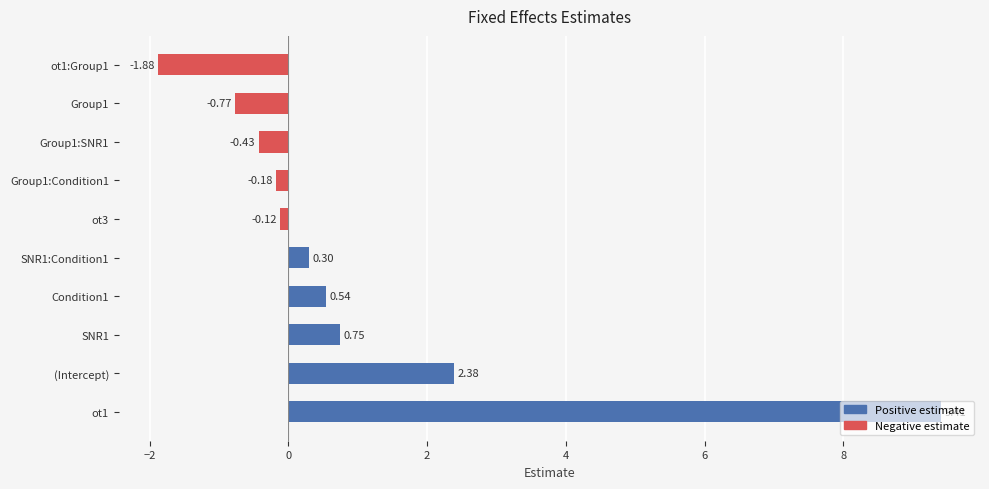

Between SNR1 and ot1, which is larger?

ot1